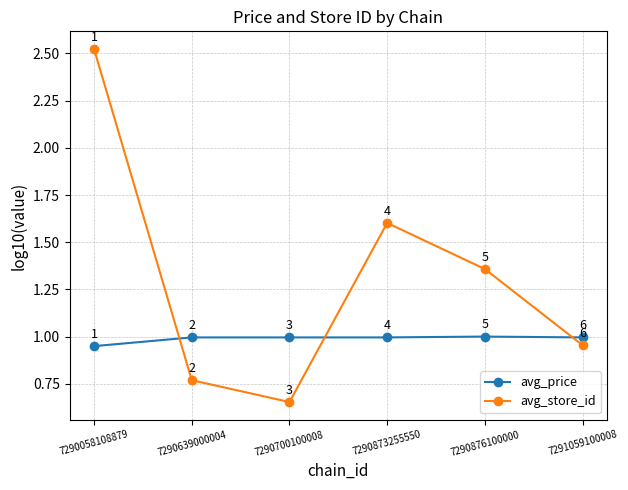

After their last crossing, which series has the higher values: avg_price or avg_store_id?

avg_price